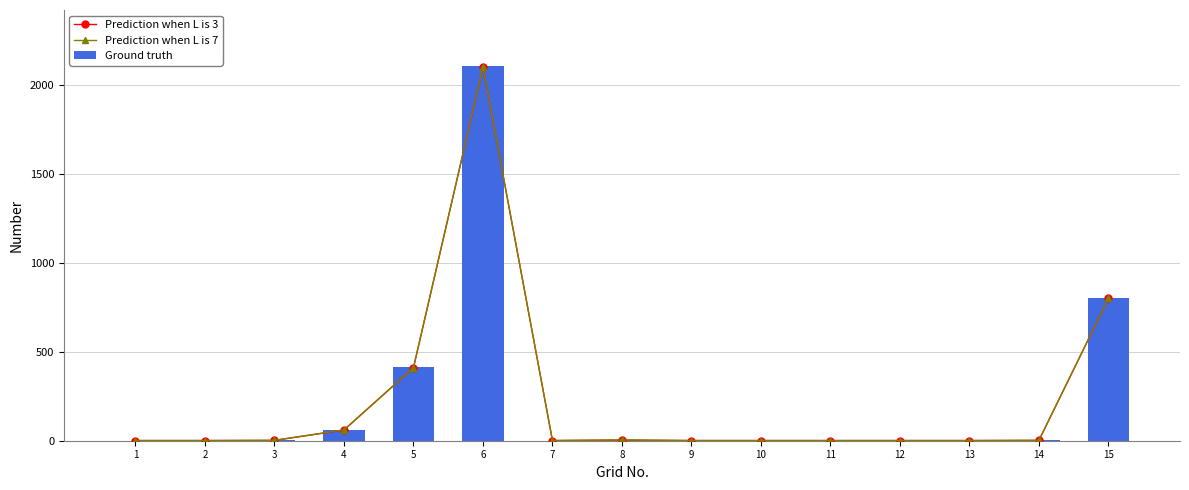

At how many categories does at least one series exceed 1430?

1